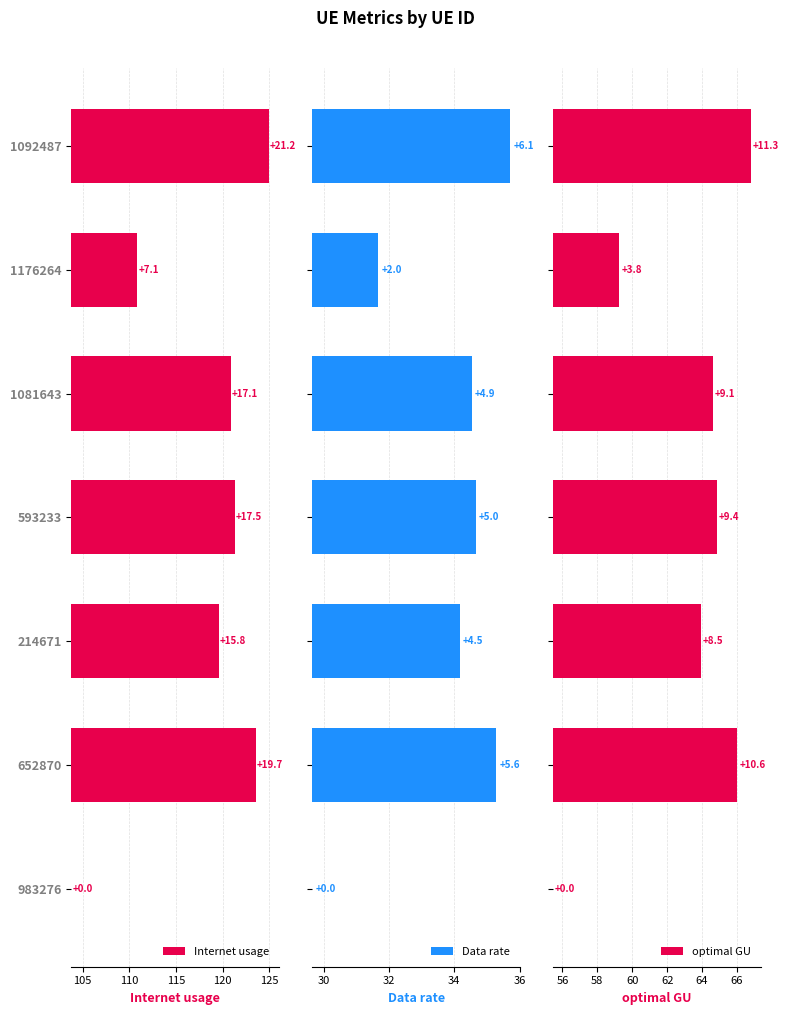

Between 1081643 and 652870, which series saw the biggest shift?

Internet usage